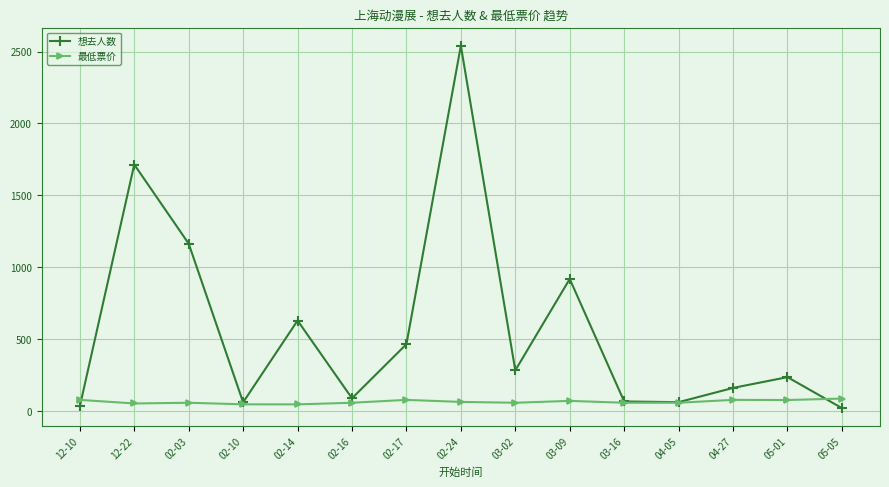

At which category does the chart reach its peak across all series?

02-24